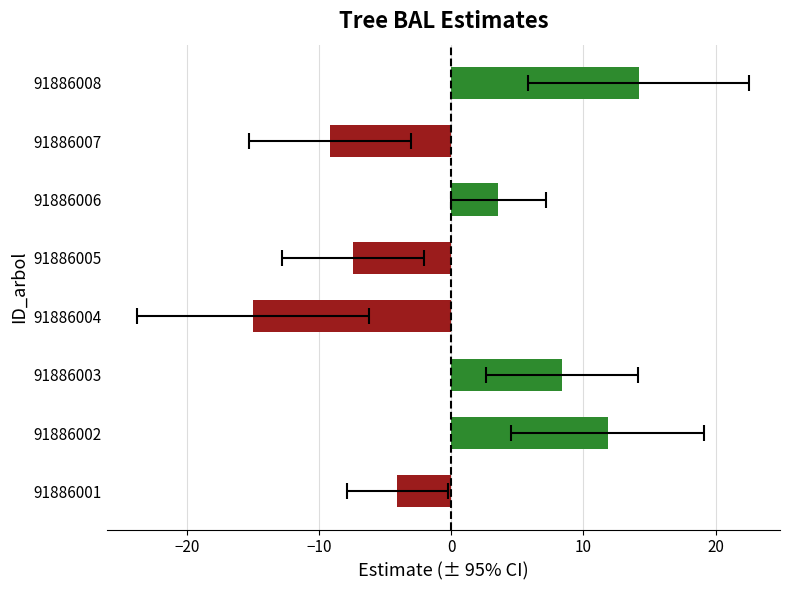

What is the sum of all values?

2.2